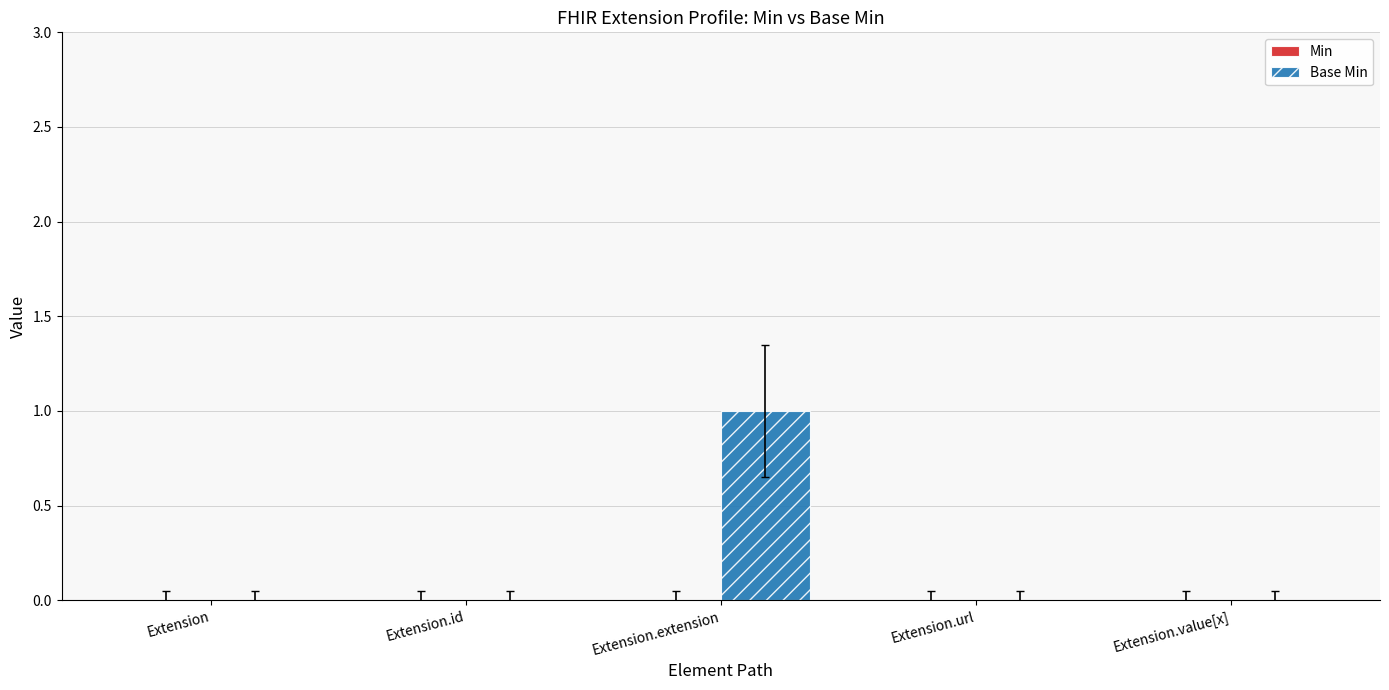

How many data points does each series have?

5